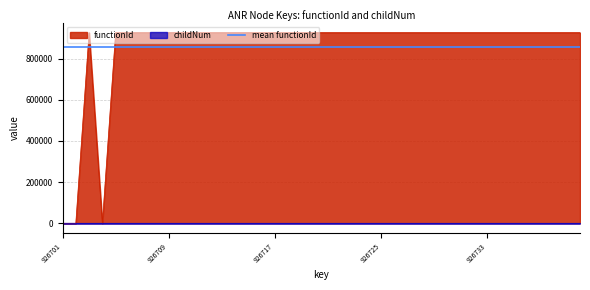

At which label does childNum reach its minimum?

926701